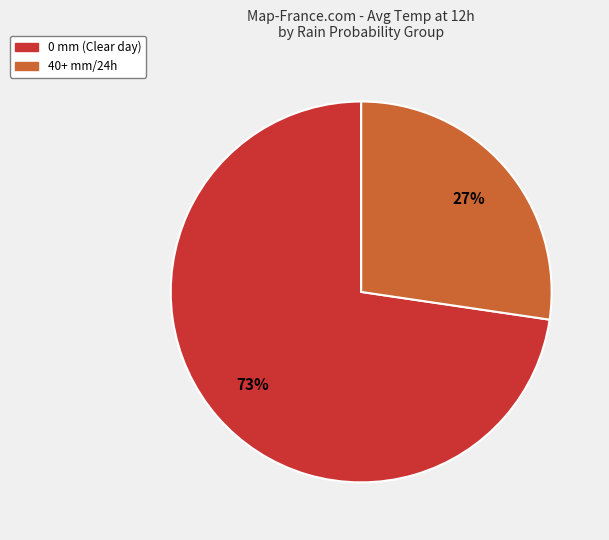

Does any single category account for the majority?

Yes